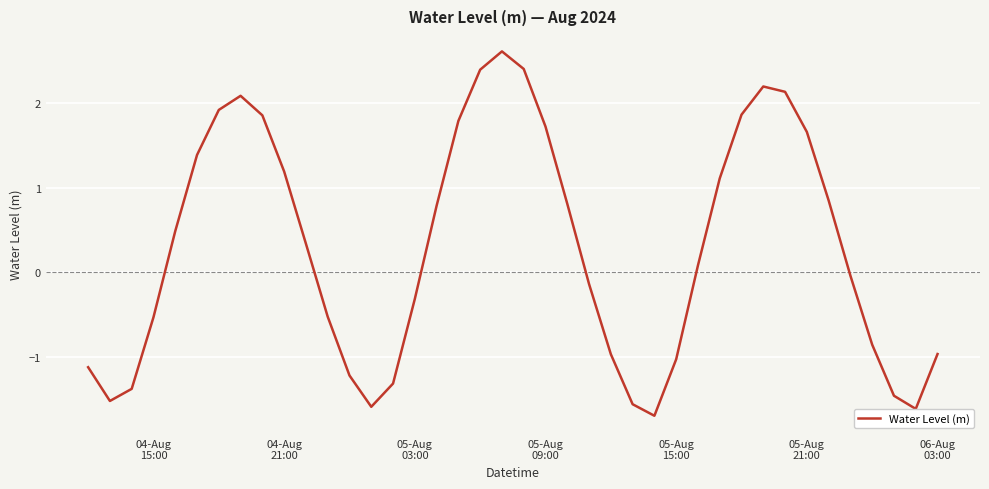

Count the number of categories in the chart.

40